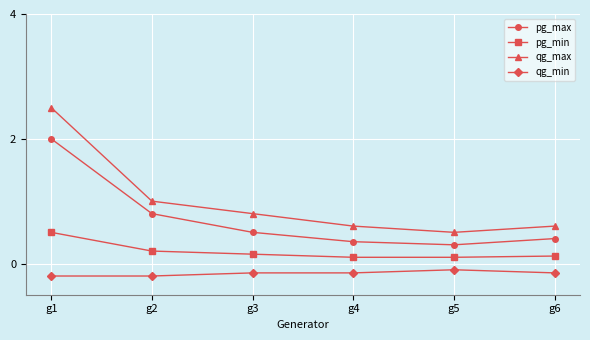

In pg_max, how many points are lower than both neighbors (excluding endpoints)?

1